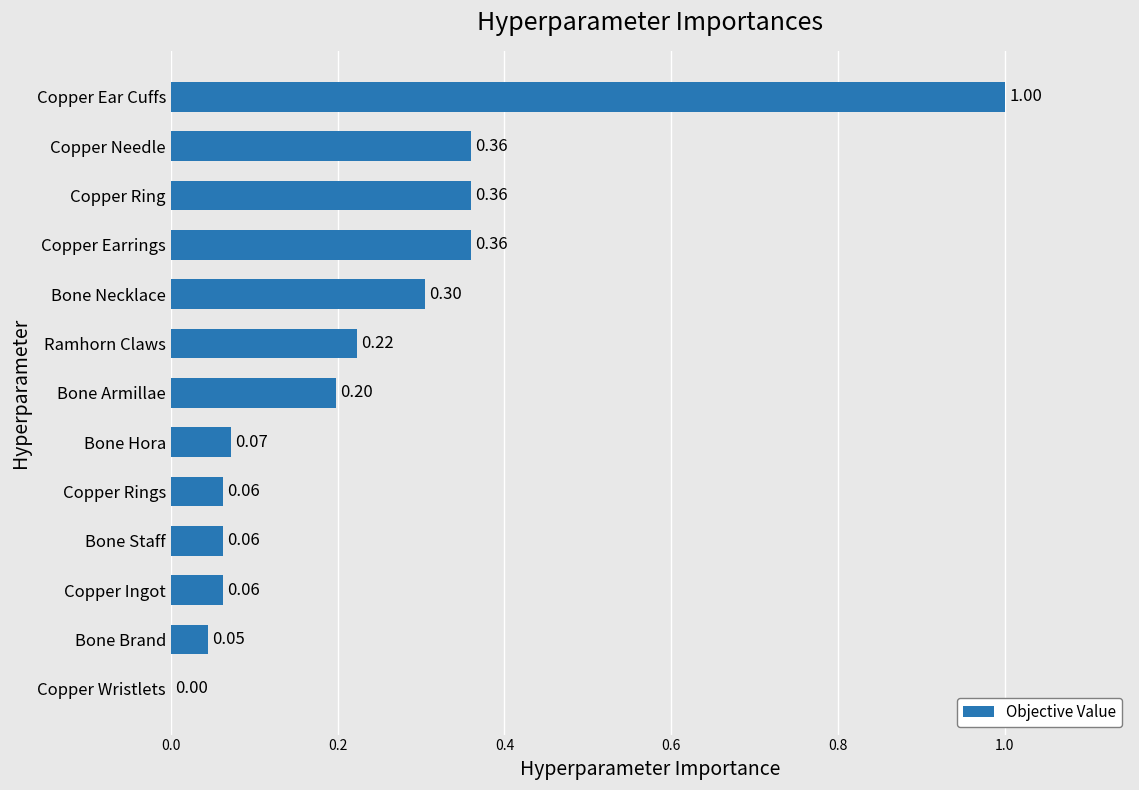

What is the sum of all values?

3.1